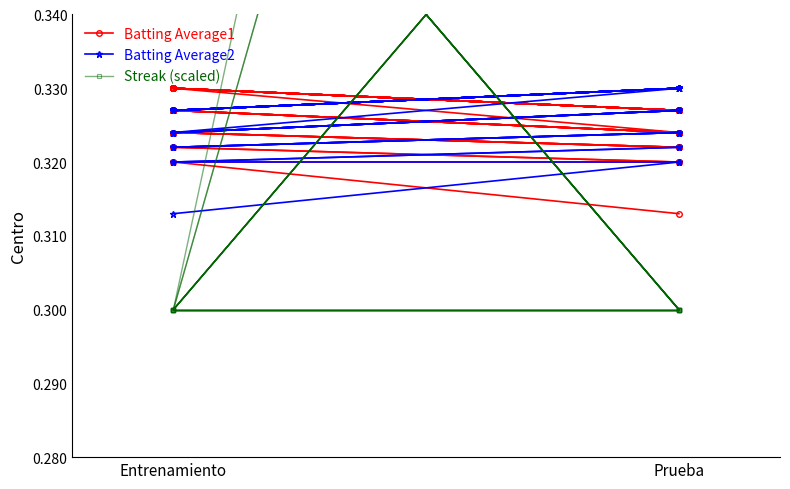

Is it true that Batting Average1 equals 0.3 at Entrenamiento?

True